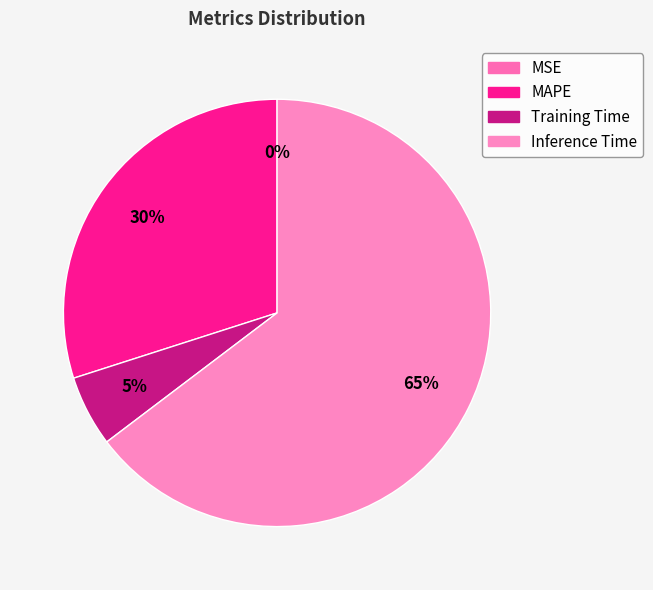

True or false: MAPE accounts for 30% of the total.

True